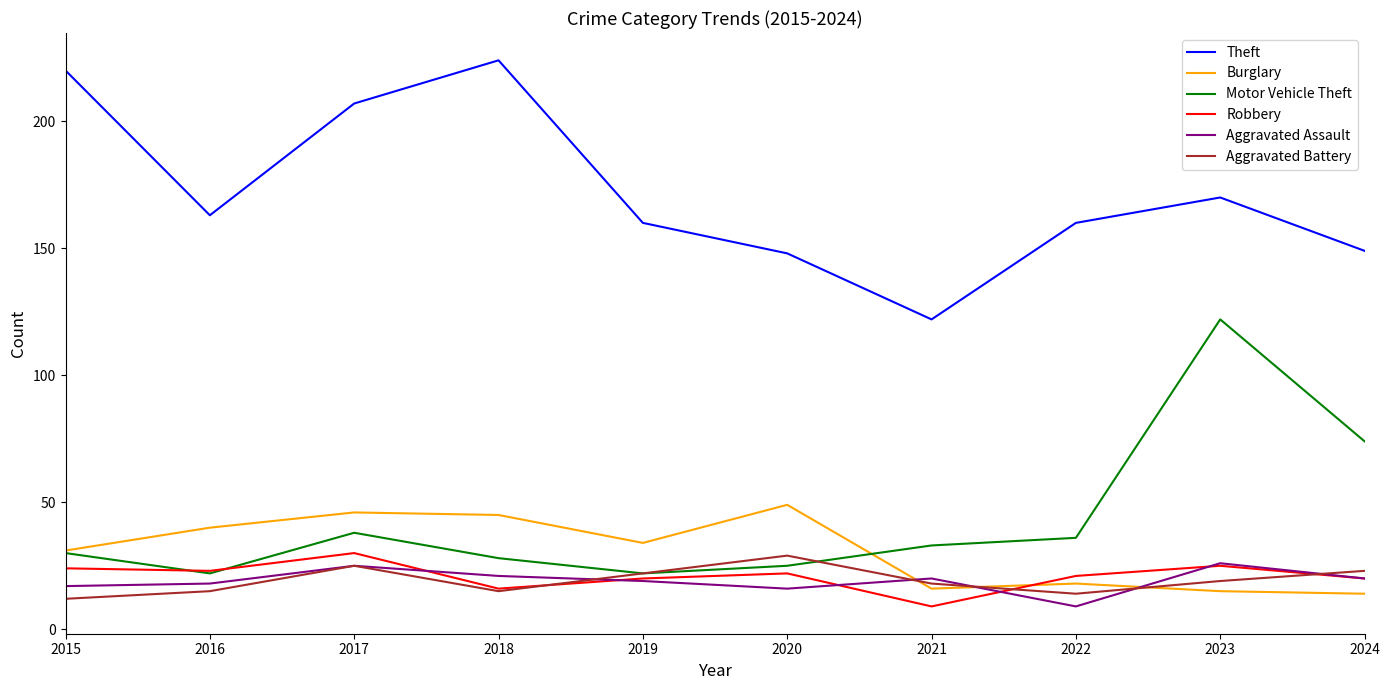

True or false: Robbery and Burglary intersect in this chart.

True